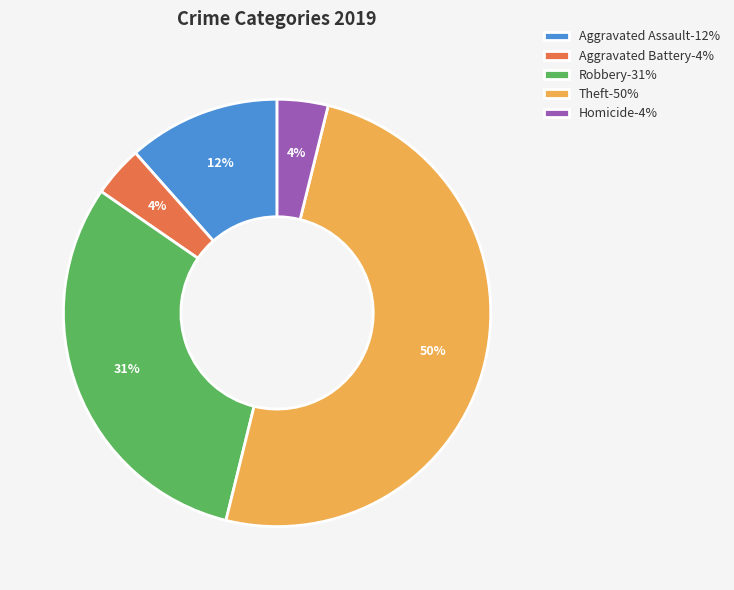

How many slices are in this pie chart?

5